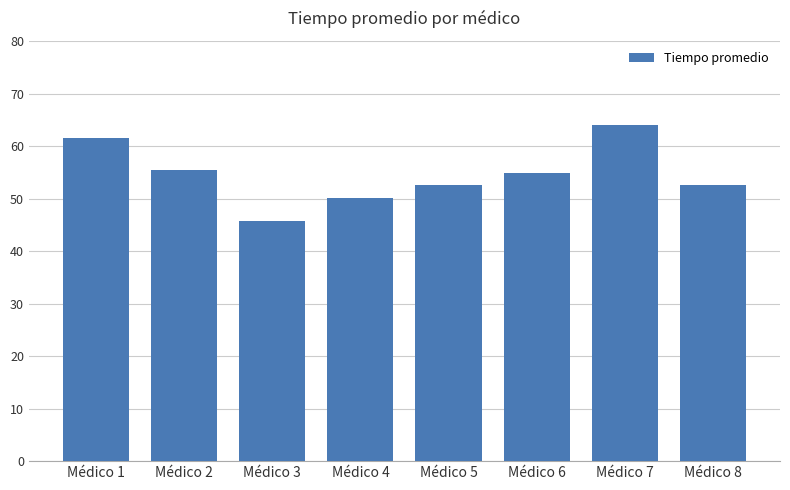

What is the value of the 4th bar from the left?

50.1